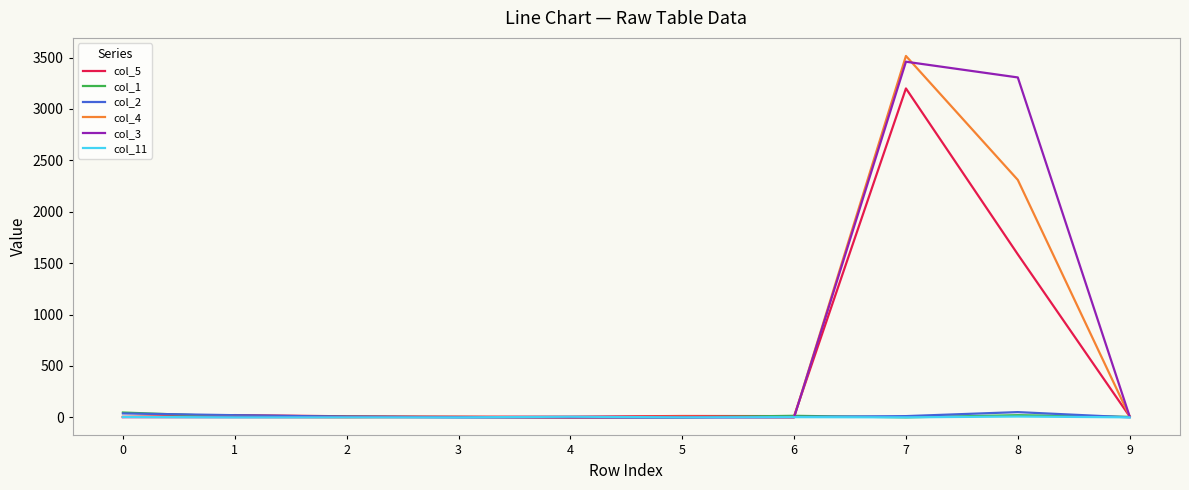

What is the greatest value displayed?

3516